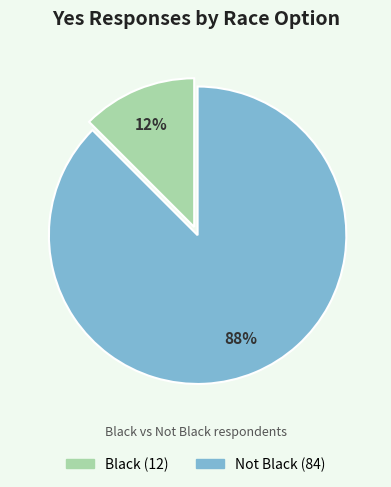

Count the number of slices in the pie.

2